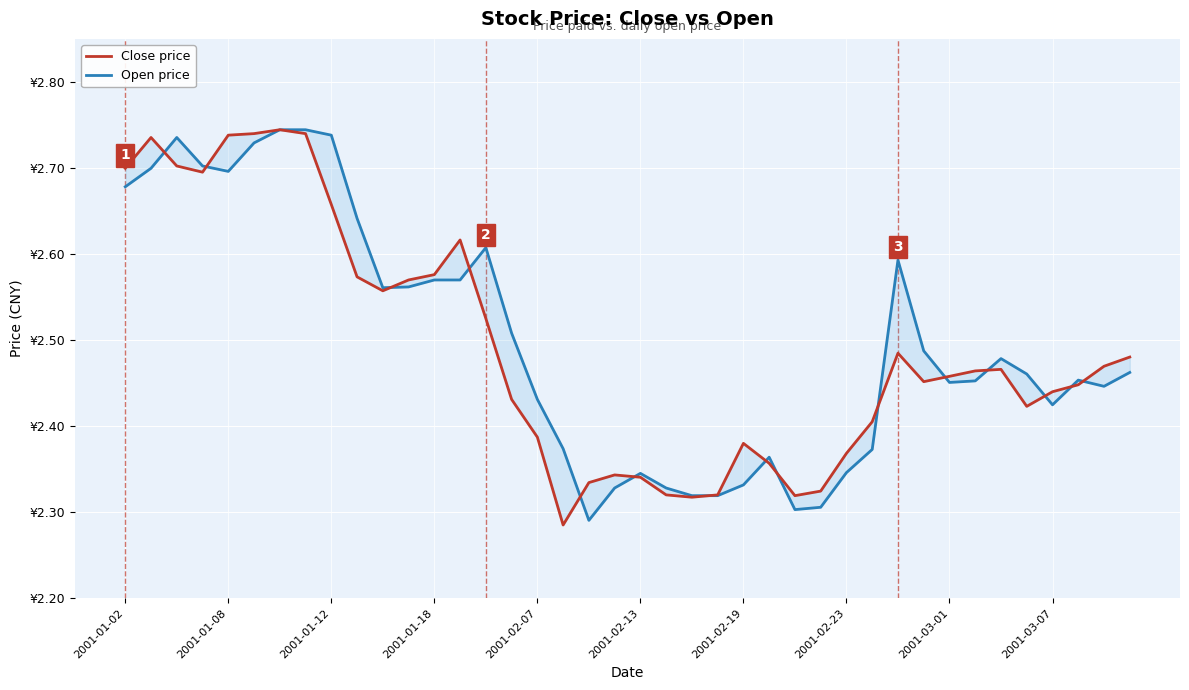

What is the difference between the second highest and second lowest values in the Close price series?

0.4